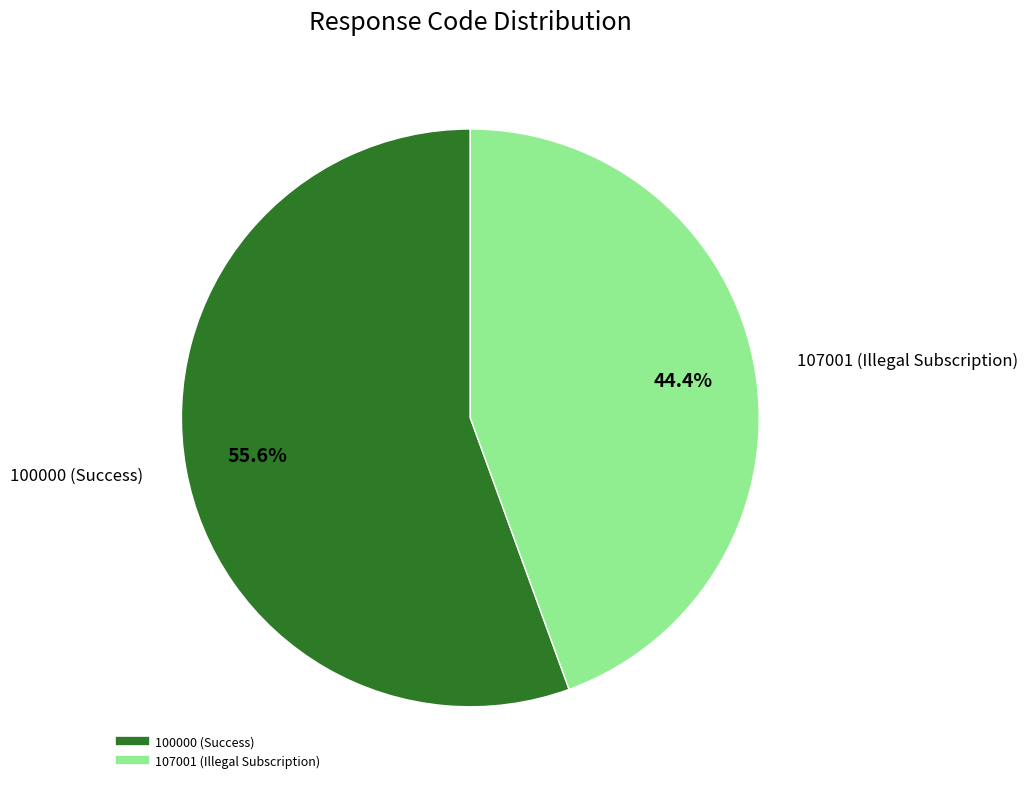

How many slices are in this pie chart?

2